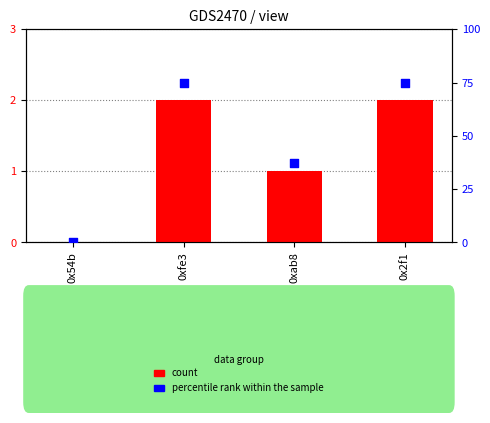

Which series has the largest Y range (max minus min)?

percentile rank within the sample